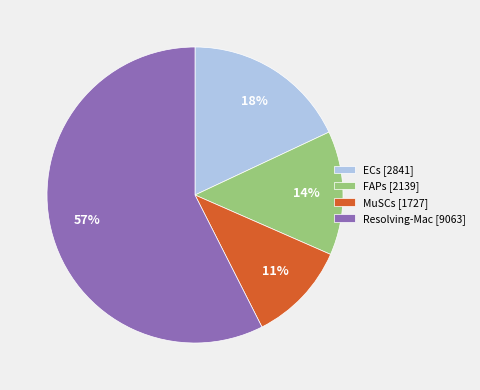

To the nearest percent, what is the combined percentage of Resolving-Mac [9063] and MuSCs [1727]?

68%